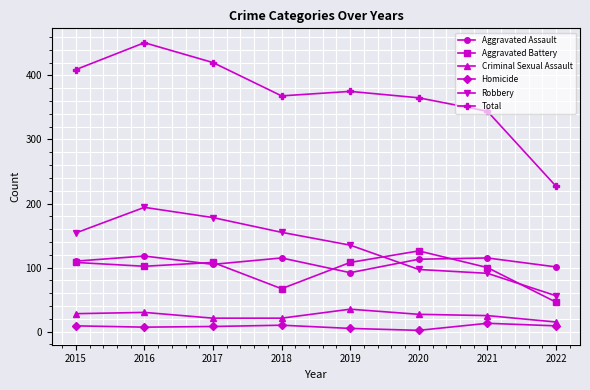

Is it true that Robbery equals 19 at 2022?

False